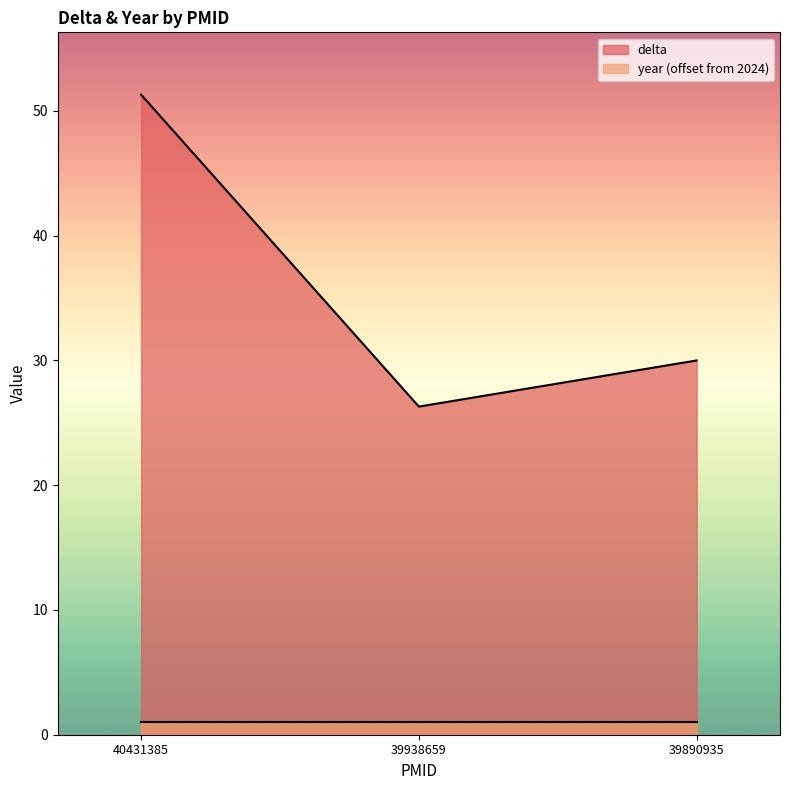

Does the chart have visible grid lines?

No